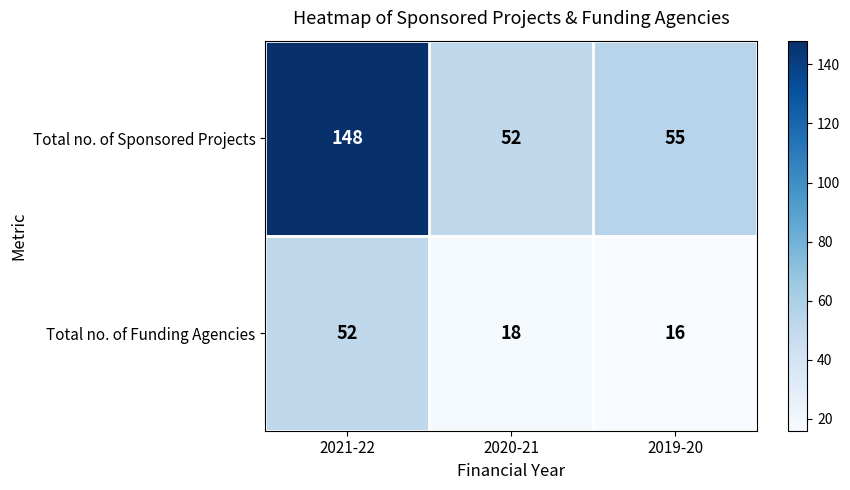

Reading left to right, transcribe all the data shown in this chart.

Total no. of Sponsored Projects: 2021-22=148	2020-21=52	2019-20=55
Total no. of Funding Agencies: 2021-22=52	2020-21=18	2019-20=16